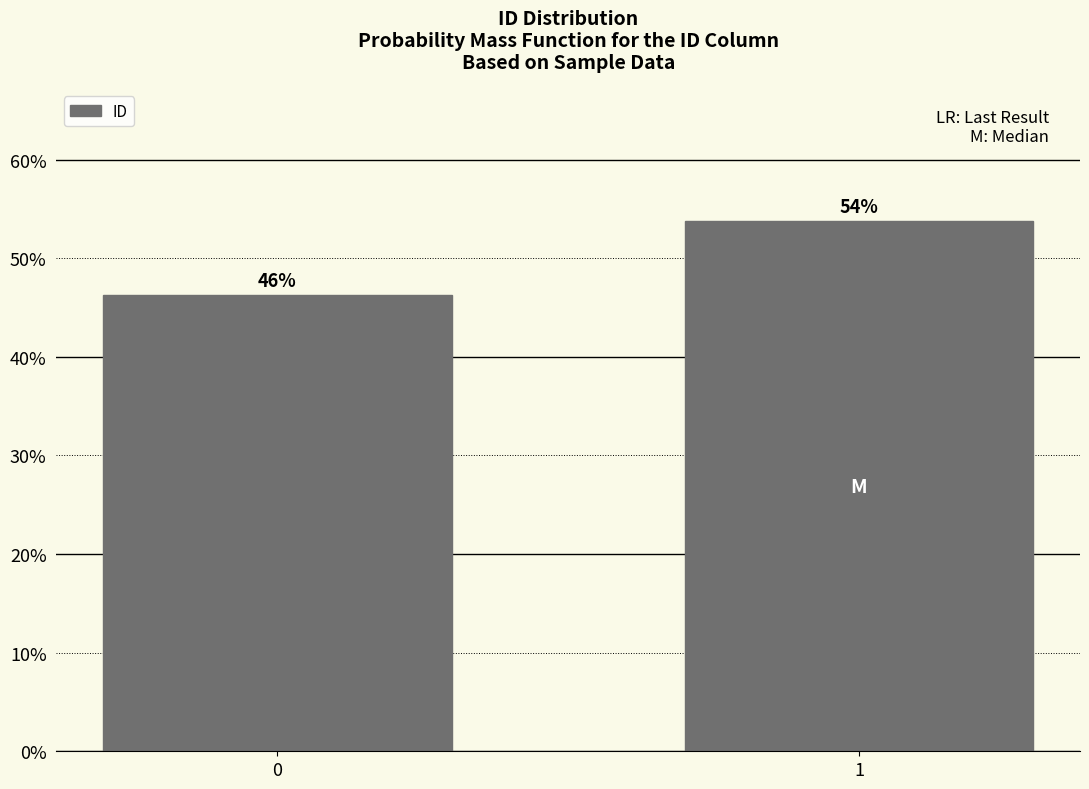

Are the bars horizontal?

No